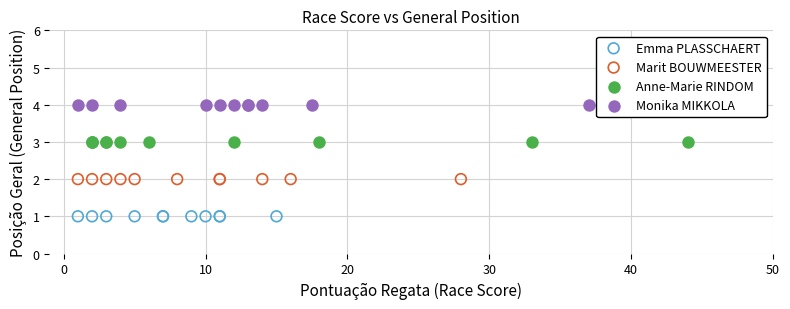

What are all the series names shown in the legend?

Emma PLASSCHAERT, Marit BOUWMEESTER, Anne-Marie RINDOM, Monika MIKKOLA